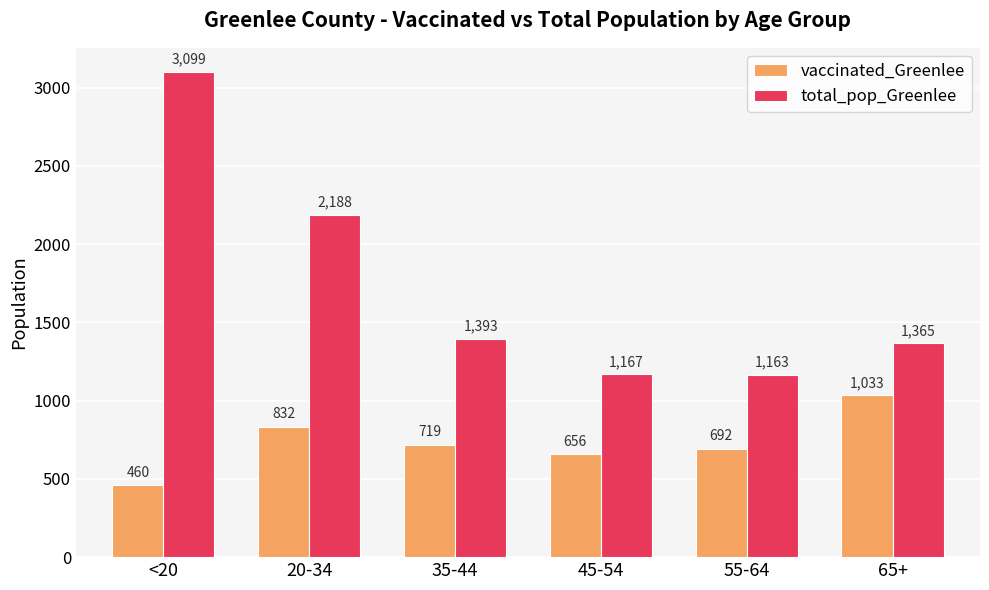

Which series has the largest total across all categories?

total_pop_Greenlee